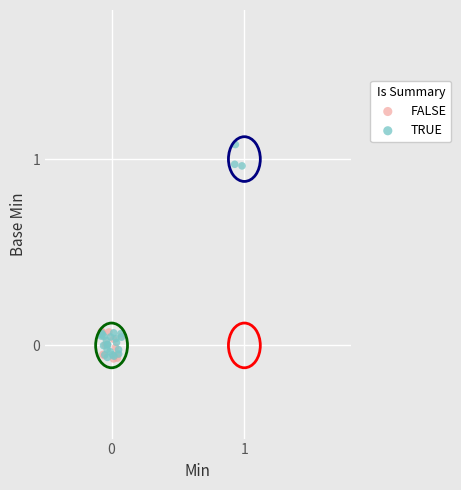

Which series has the widest spread of Y values?

TRUE